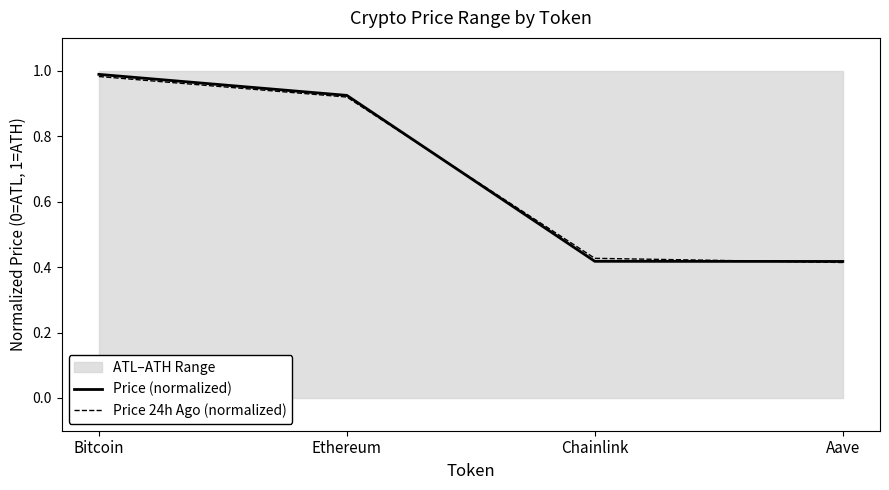

True or false: Price 24h Ago (normalized) and Price (normalized) intersect in this chart.

True